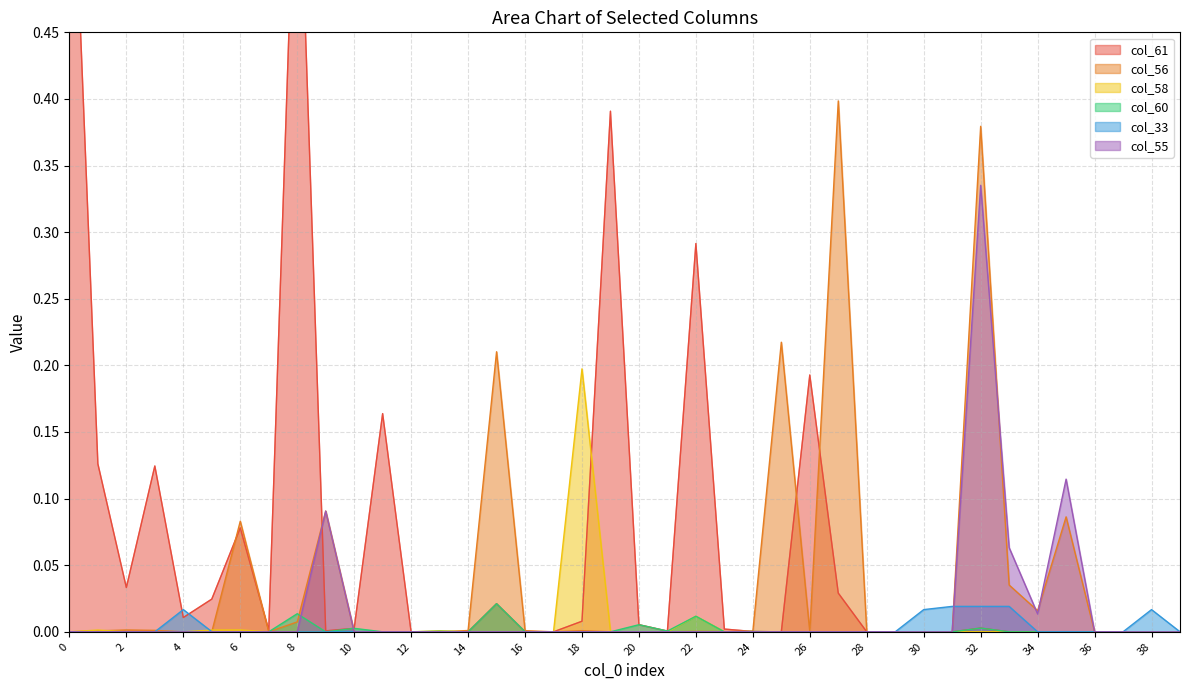

Reading left to right, extract all data points from this chart.

col_61: 0.7	0.1	0.0	0.1	0.0	0.0	0.1	0.0	0.6	0.0	0.0	0.2	0.0	0.0	0.0	0.0	0.0	0.0	0.0	0.4	0.0	0.0	0.3	0.0	0.0	0.0	0.2	0.0	0.0	0.0	0.0	0.0	0.0	0.0	0.0	0.0	0.0	0.0	0.0	0.0
col_56: 0.0	0.0	0.0	0.0	0.0	0.0	0.1	0.0	0.0	0.1	0.0	0.0	0.0	0.0	0.0	0.2	0.0	0.0	0.0	0.0	0.0	0.0	0.0	0.0	0.0	0.2	0.0	0.4	0.0	0.0	0.0	0.0	0.4	0.0	0.0	0.1	0.0	0.0	0.0	0.0
col_58: 0.0	0.0	0.0	0.0	0.0	0.0	0.0	0.0	0.0	0.0	0.0	0.0	0.0	0.0	0.0	0.0	0.0	0.0	0.2	0.0	0.0	0.0	0.0	0.0	0.0	0.0	0.0	0.0	0.0	0.0	0.0	0.0	0.0	0.0	0.0	0.0	0.0	0.0	0.0	0.0
col_60: 0.0	0.0	0.0	0.0	0.0	0.0	0.0	0.0	0.0	0.0	0.0	0.0	0.0	0.0	0.0	0.0	0.0	0.0	0.0	0.0	0.0	0.0	0.0	0.0	0.0	0.0	0.0	0.0	0.0	0.0	0.0	0.0	0.0	0.0	0.0	0.0	0.0	0.0	0.0	0.0
col_33: 0.0	0.0	0.0	0.0	0.0	0.0	0.0	0.0	0.0	0.0	0.0	0.0	0.0	0.0	0.0	0.0	0.0	0.0	0.0	0.0	0.0	0.0	0.0	0.0	0.0	0.0	0.0	0.0	0.0	0.0	0.0	0.0	0.0	0.0	0.0	0.0	0.0	0.0	0.0	0.0
col_55: 0.0	0.0	0.0	0.0	0.0	0.0	0.0	0.0	0.0	0.1	0.0	0.0	0.0	0.0	0.0	0.0	0.0	0.0	0.0	0.0	0.0	0.0	0.0	0.0	0.0	0.0	0.0	0.0	0.0	0.0	0.0	0.0	0.3	0.1	0.0	0.1	0.0	0.0	0.0	0.0